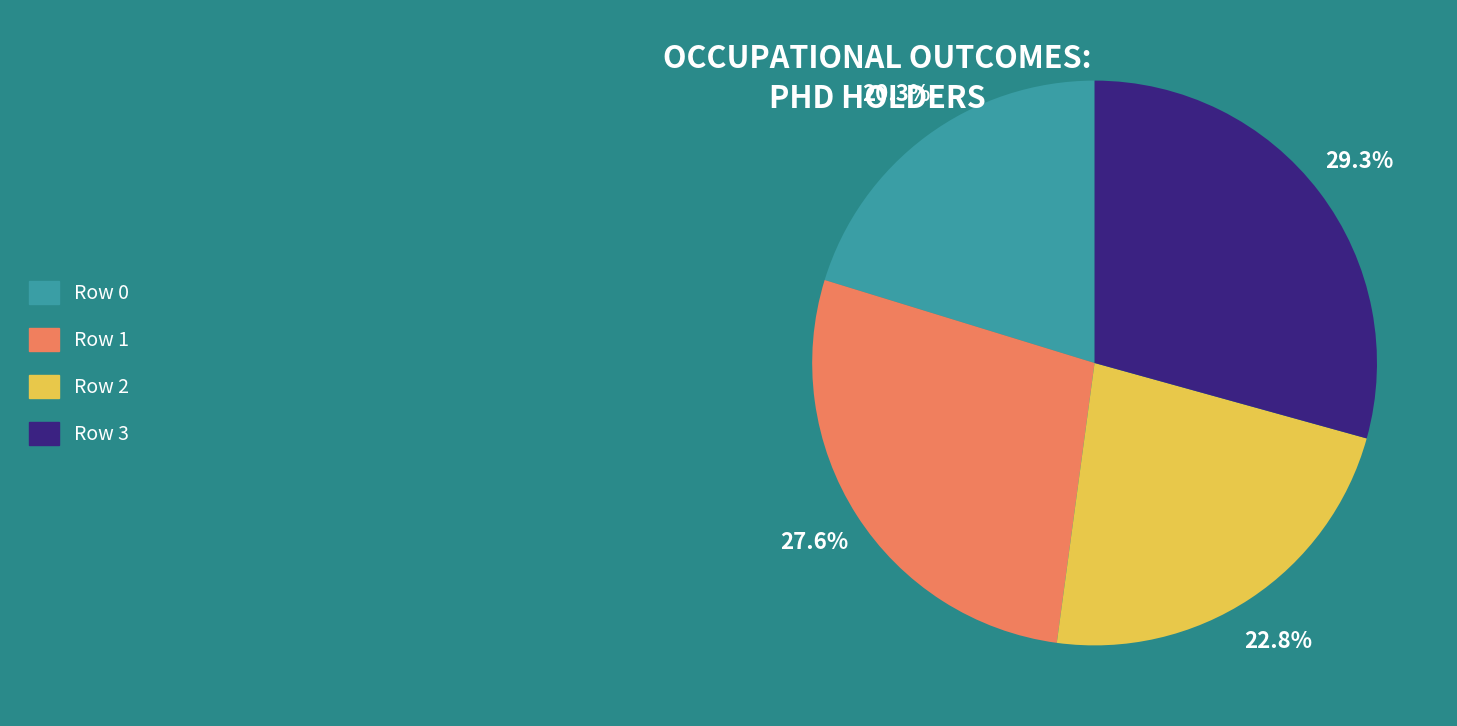

How many slices are in this pie chart?

4